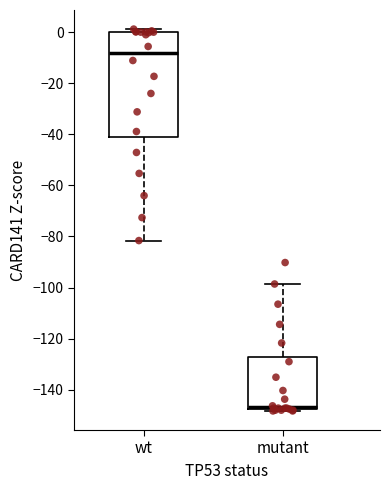

Reading left to right, read every box against the y-axis: the position of its median line, the range the box covers, and the ends of its whiskers. The values are not printed on the chart, so give them approximately, as read against the axis.

wt: median -8, box -40 to 0, whiskers -82 to 2
mutant: median -146, box -148 to -128, whiskers -148 (just below the box's lower edge) to -98